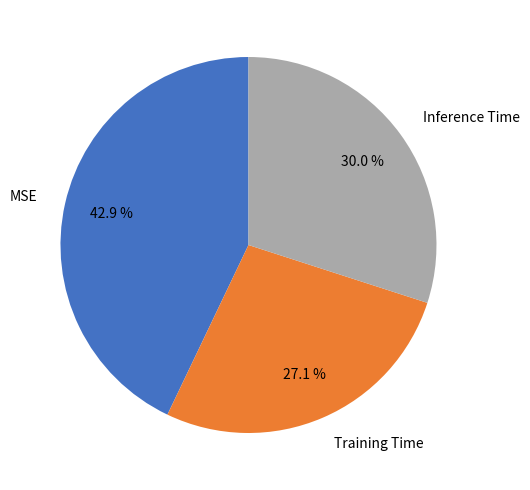

To the nearest percent, what percentage of the pie is Training Time?

27%